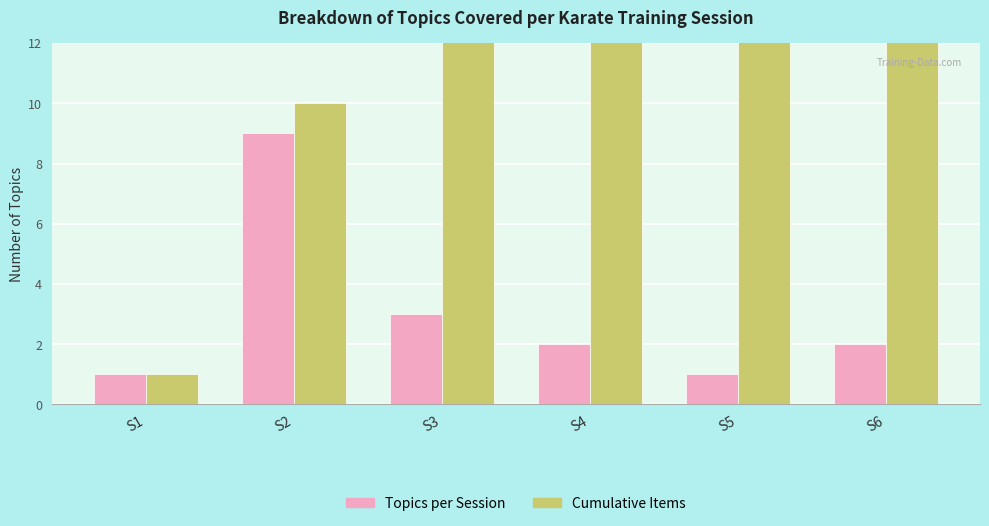

Between S1 and S2, which series saw the biggest shift?

Cumulative Items